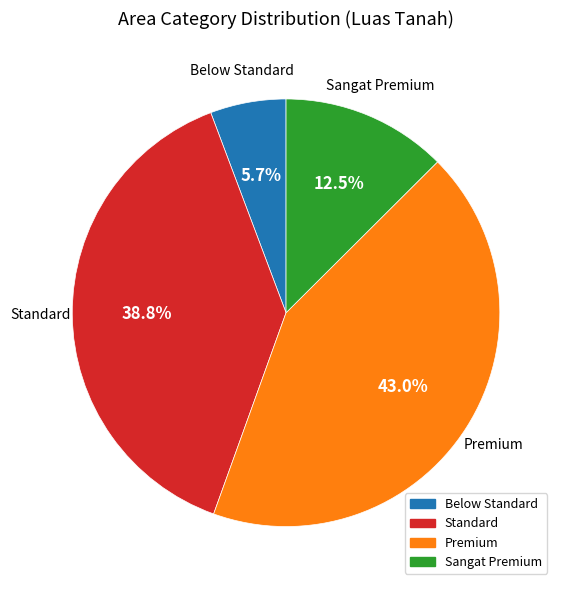

The Below Standard slice represents 26% of the pie. True or false?

False